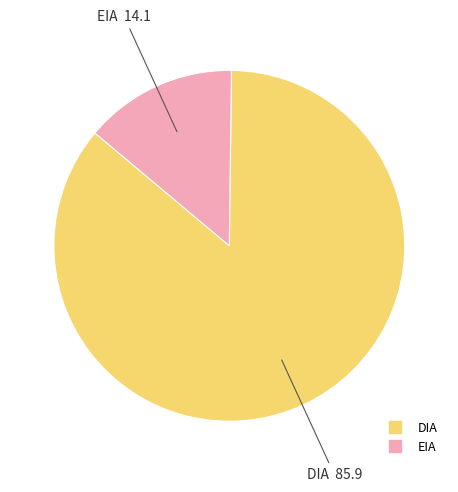

Combined, do DIA and EIA account for over 50%?

Yes